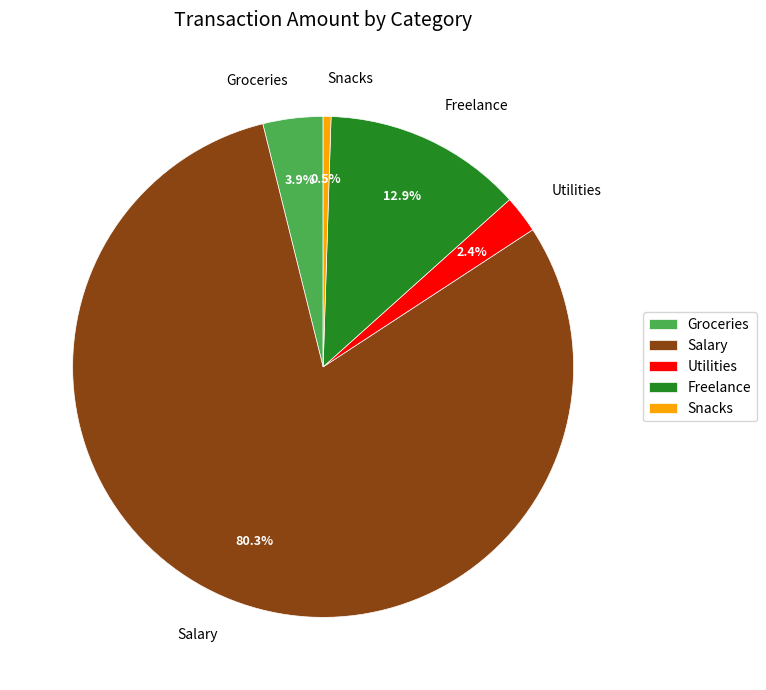

Rank the categories by value from highest to lowest.

Salary, Freelance, Groceries, Utilities, Snacks